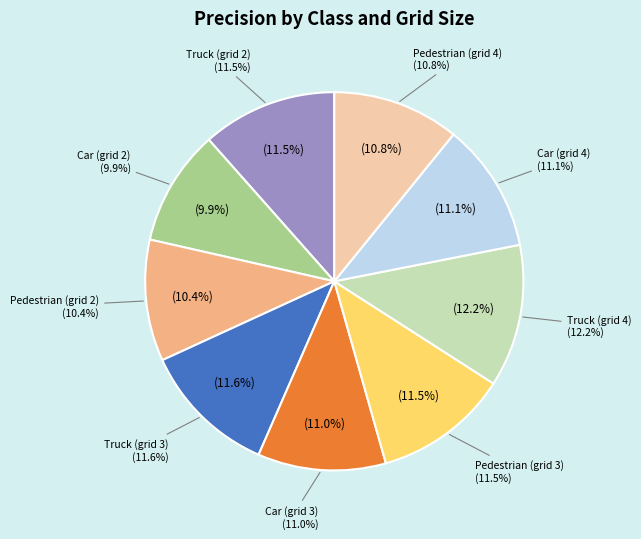

Between Car (grid 3) and Car (grid 4), which is larger?

Car (grid 4)